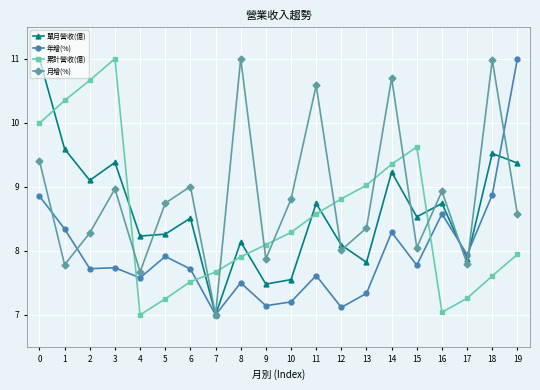

Which series has the largest total across all categories?

月增(%)